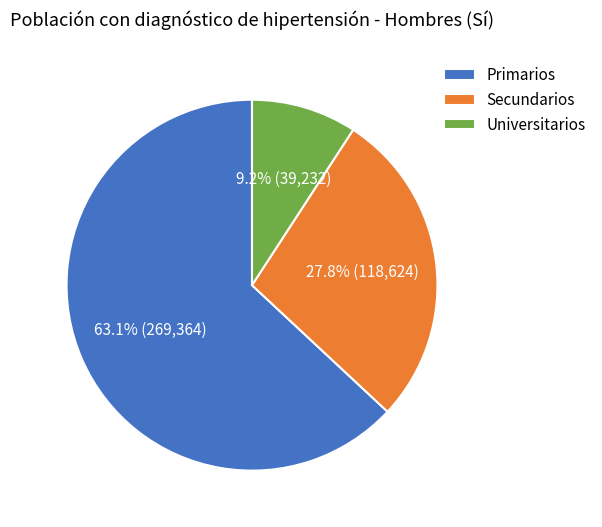

How many segments does this pie chart have?

3